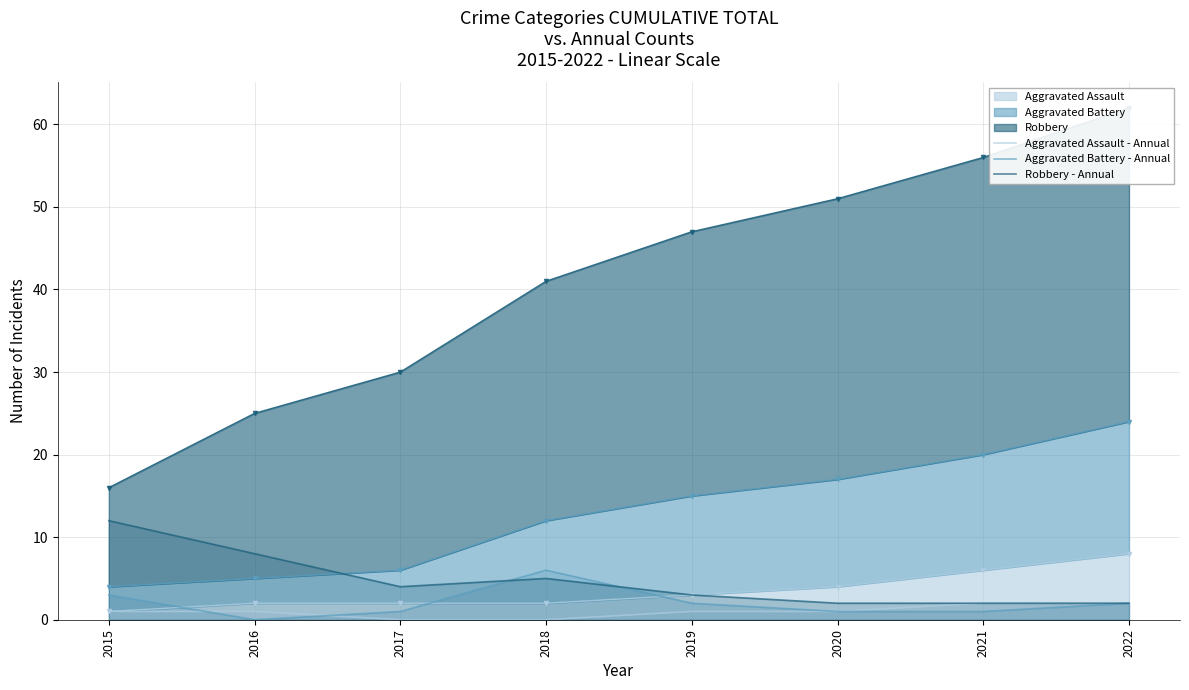

Reading right to left, list all the values displayed in this chart.

Aggravated Assault - Annual: 2	2	1	1	0	0	1	1
Aggravated Battery - Annual: 2	1	1	2	6	1	0	3
Robbery - Annual: 2	2	2	3	5	4	8	12